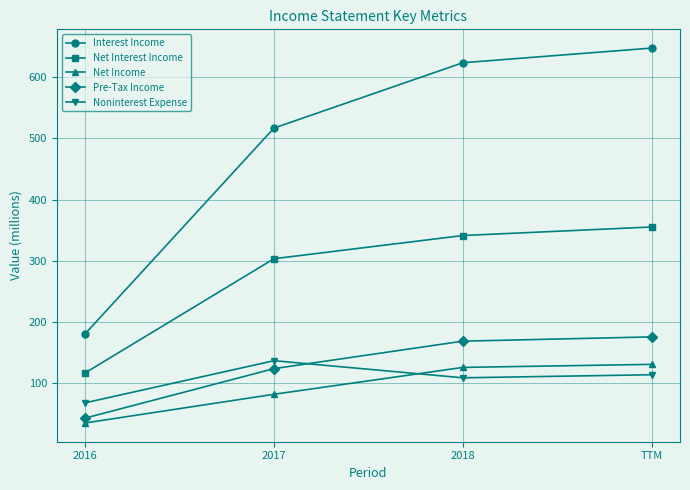

Reading left to right, list all the values displayed in this chart.

Interest Income: 180	517	624	648
Net Interest Income: 116	303	341	355
Net Income: 34	81	125	130
Pre-Tax Income: 42	123	168	175
Noninterest Expense: 67	136	108	113